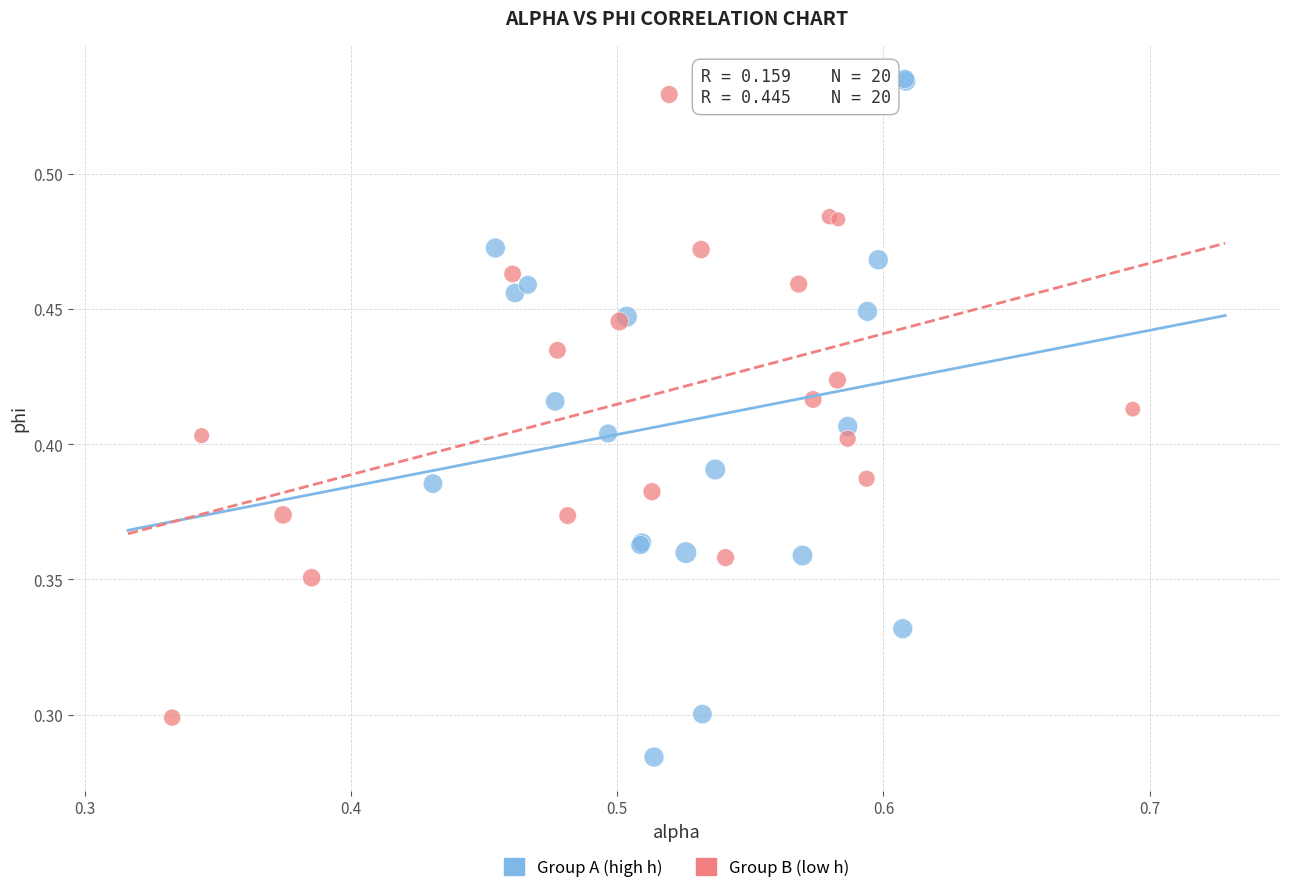

Which series has the widest spread of Y values?

Group A (high h)